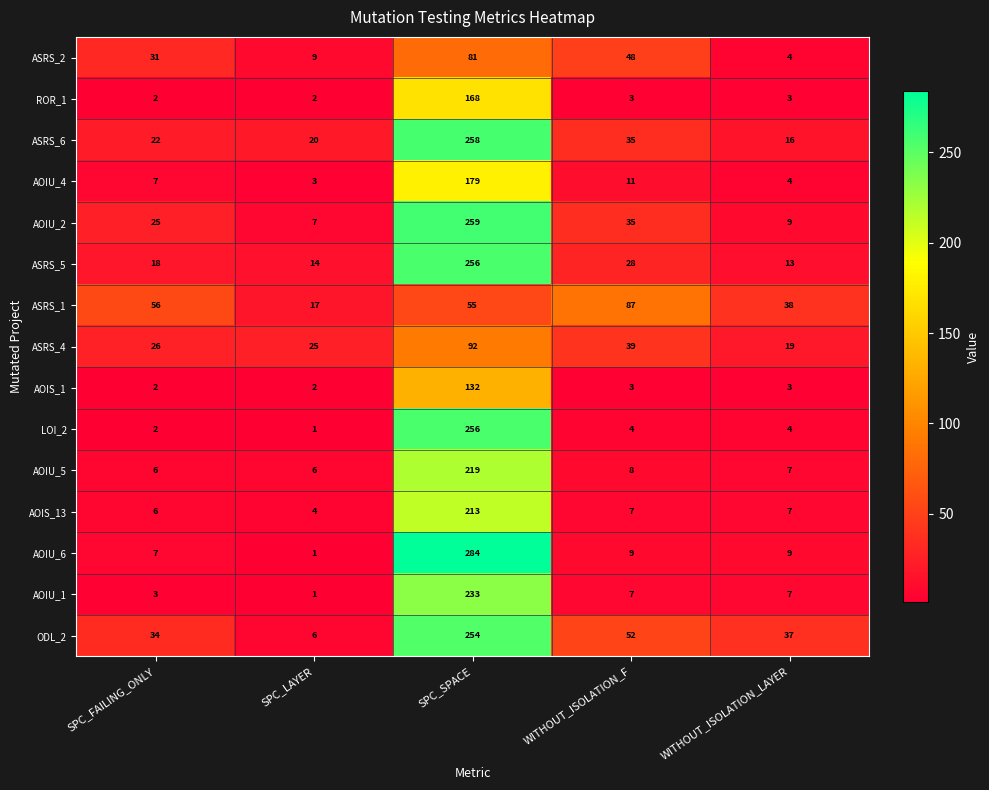

Which label corresponds to the largest value in the chart?

SPC_SPACE